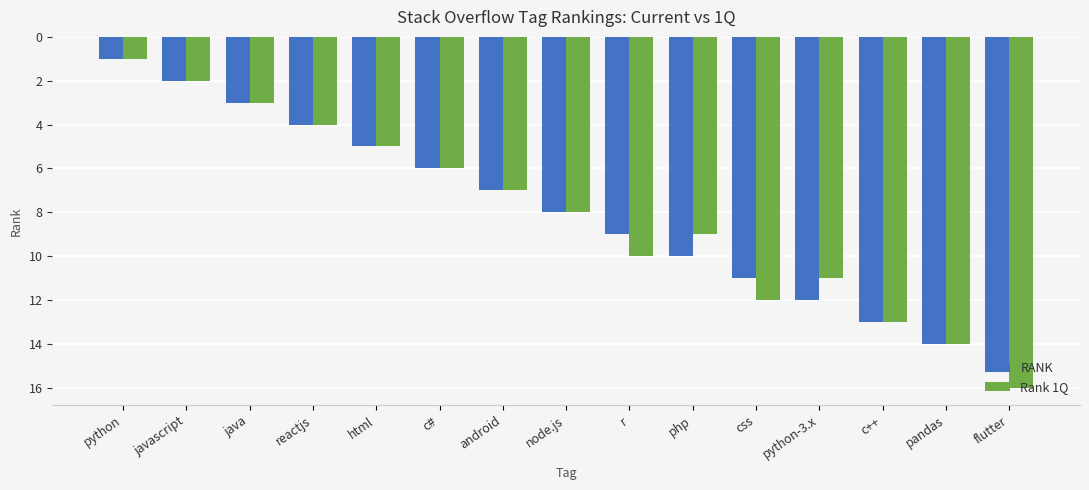

The RANK series shows 3 at r. True or false?

False